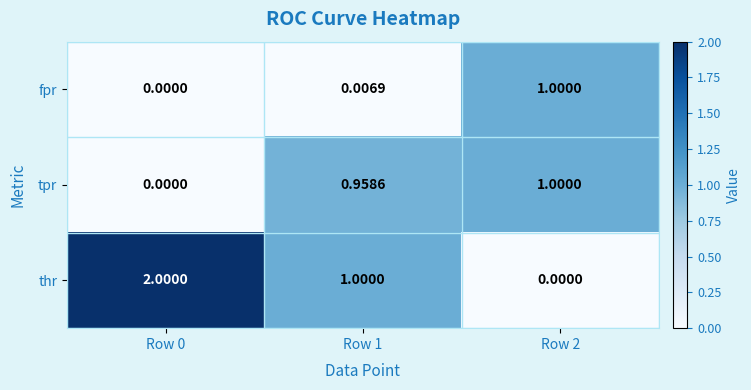

What is the spread (max minus min) of values at Row 0?

2.0